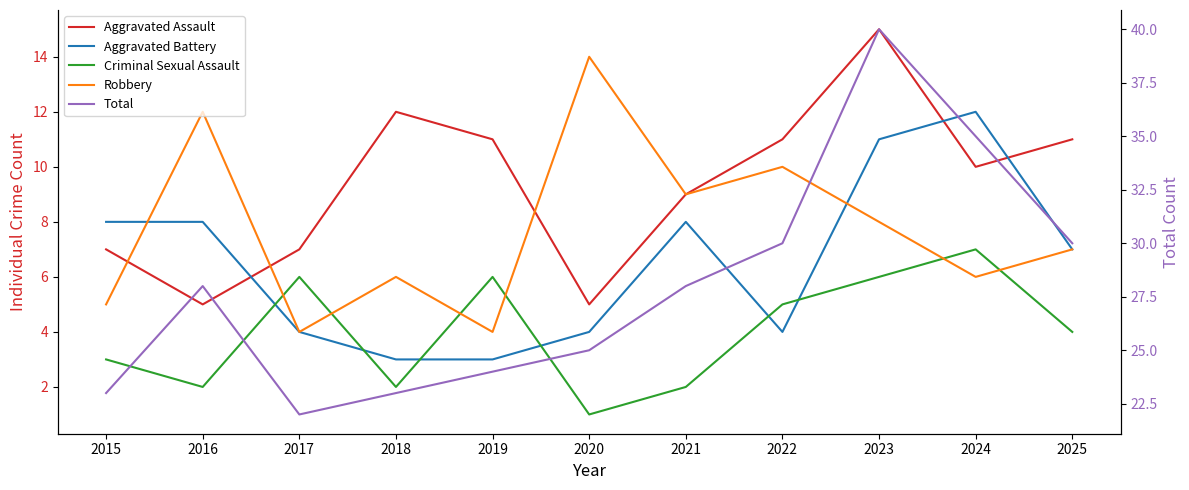

At how many categories does at least one series exceed 8?

11